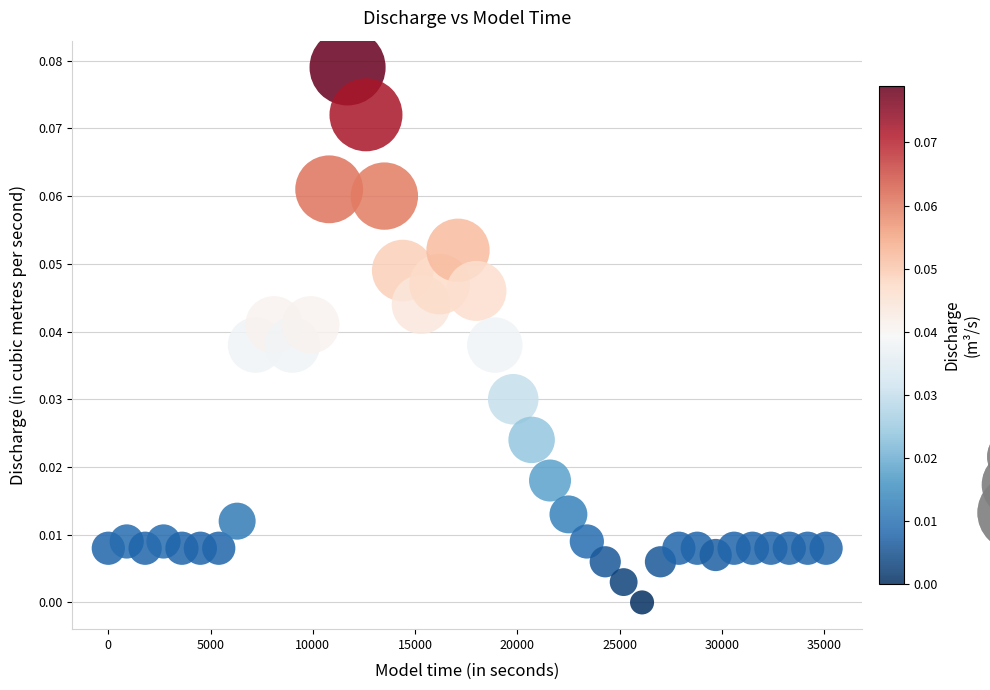

What is the range of X values (max minus min)?

35100.0